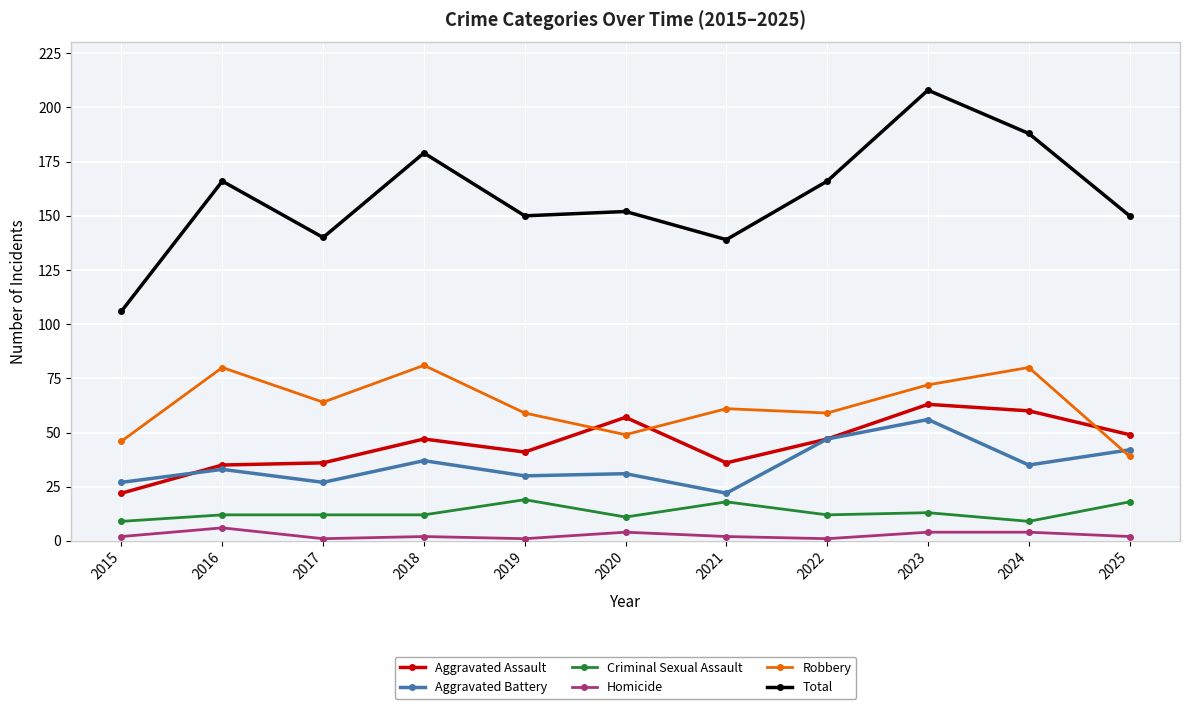

Count the Criminal Sexual Assault values in the range 11 to 18.

8